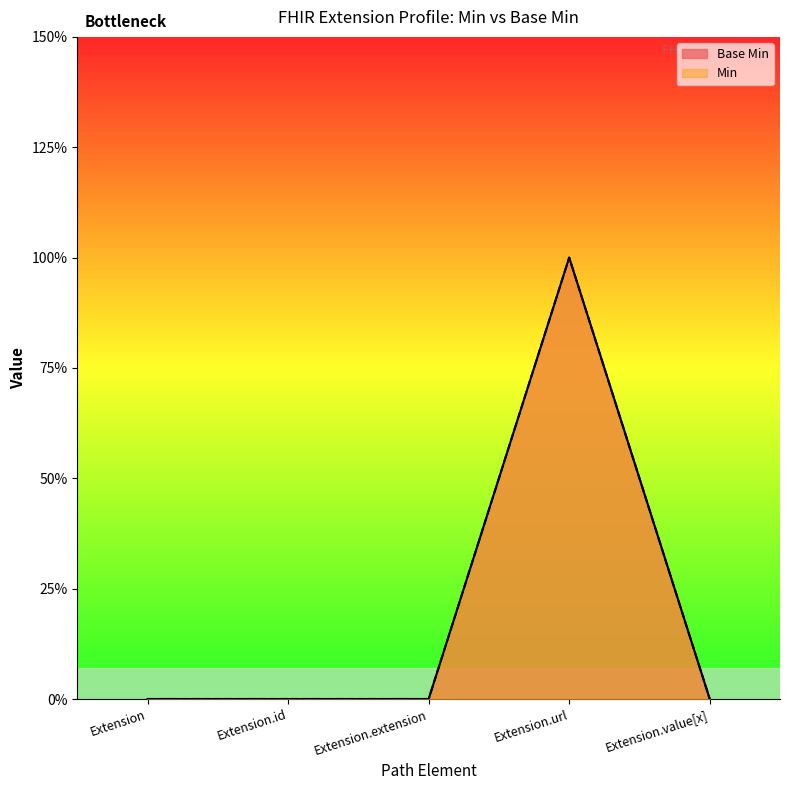

What position from the right is Extension.extension?

3